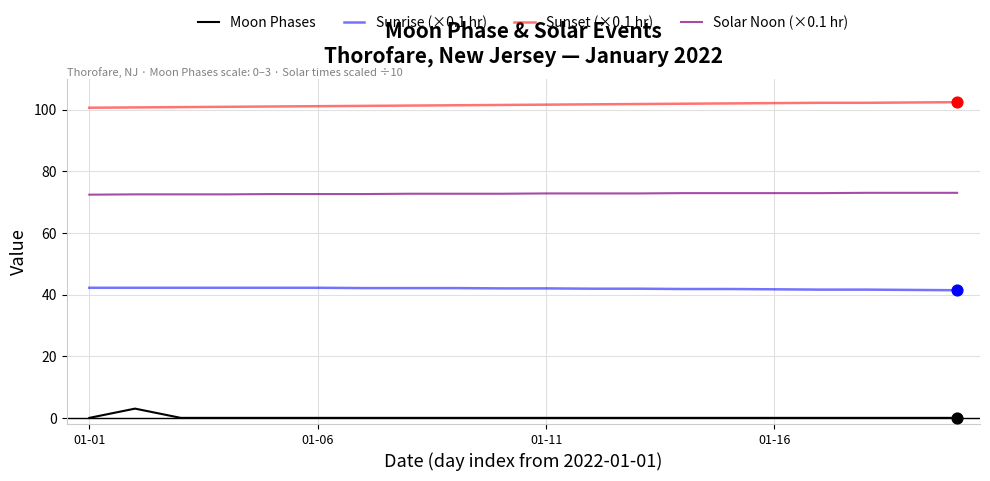

Which series has the largest total across all categories?

Sunset (×0.1 hr)